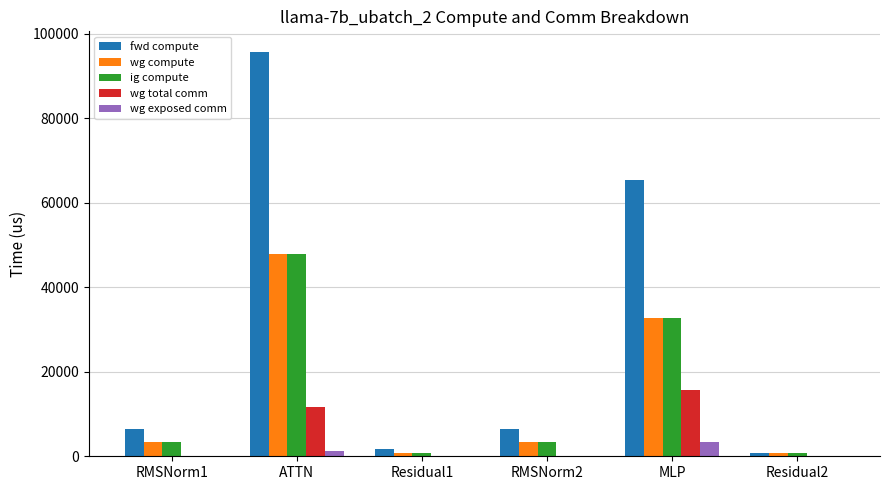

Which series has the largest total across all categories?

fwd compute